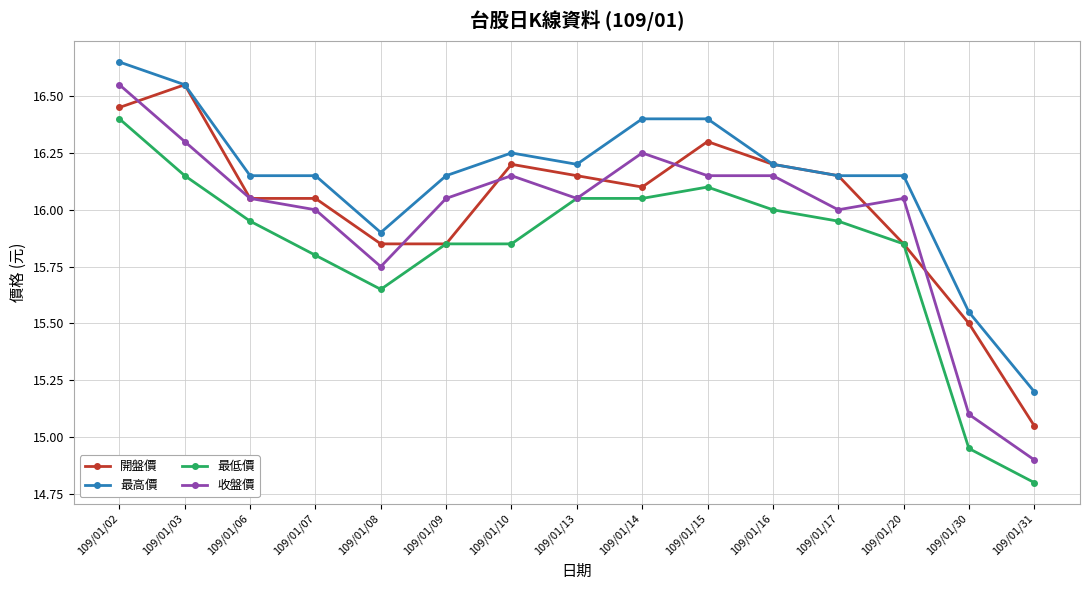

The value of 收盤價 at 109/01/13 is 16.1. True or false?

True